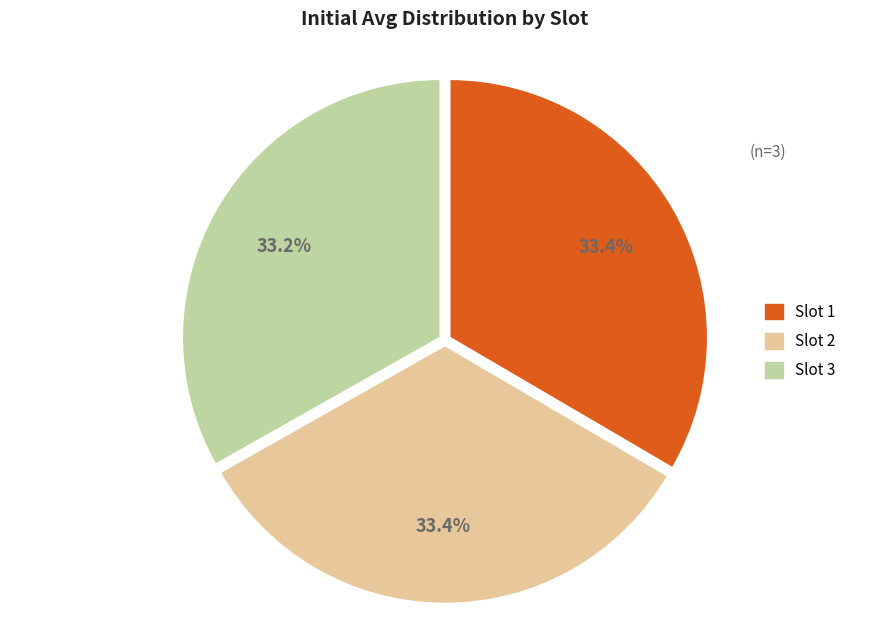

Is it true that Slot 1 is 33% of the pie?

True